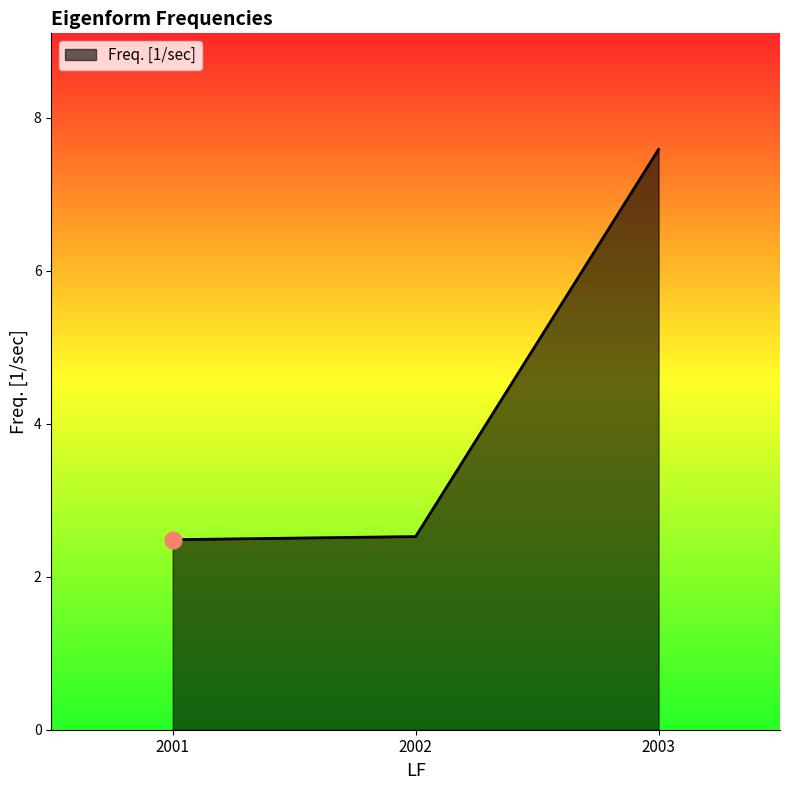

Read the value at 2001.

2.5